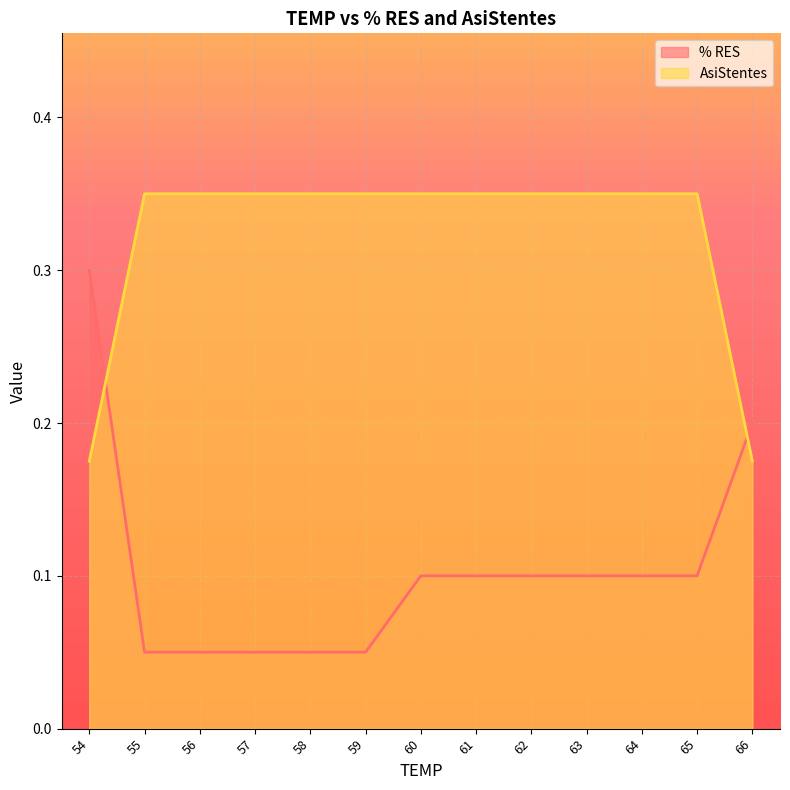

Which series changed the most between 55 and 58?

% RES